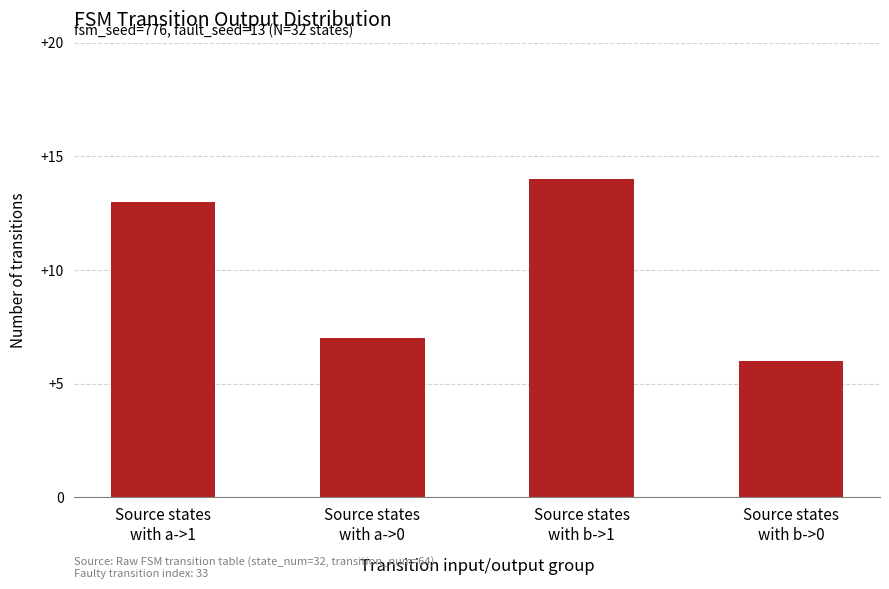

What position from the right is Source states
with b->1?

2